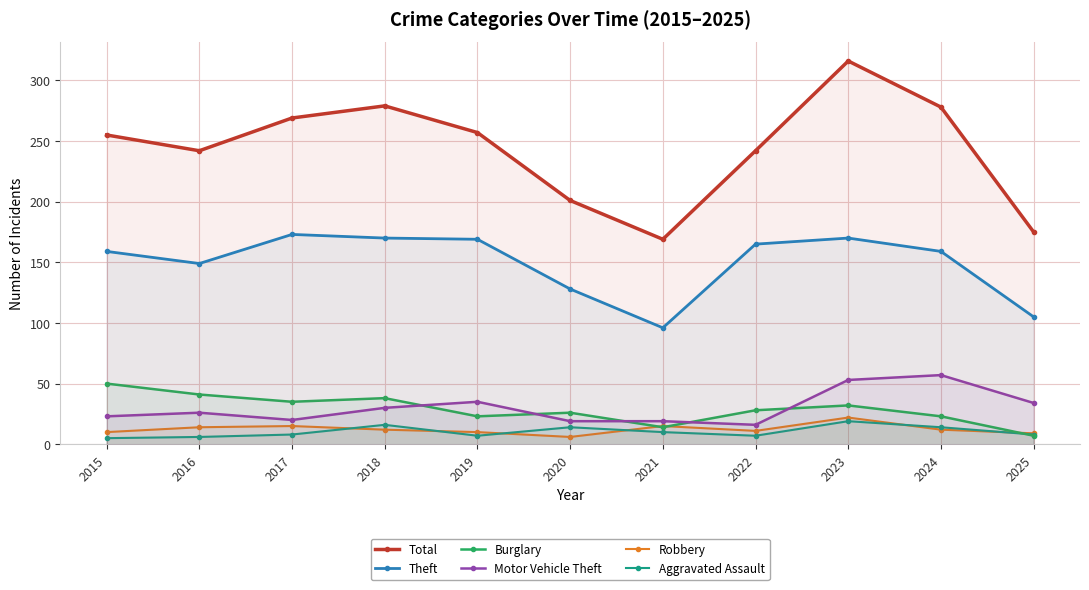

What is the value of the Theft point at the 4th from the left?

170